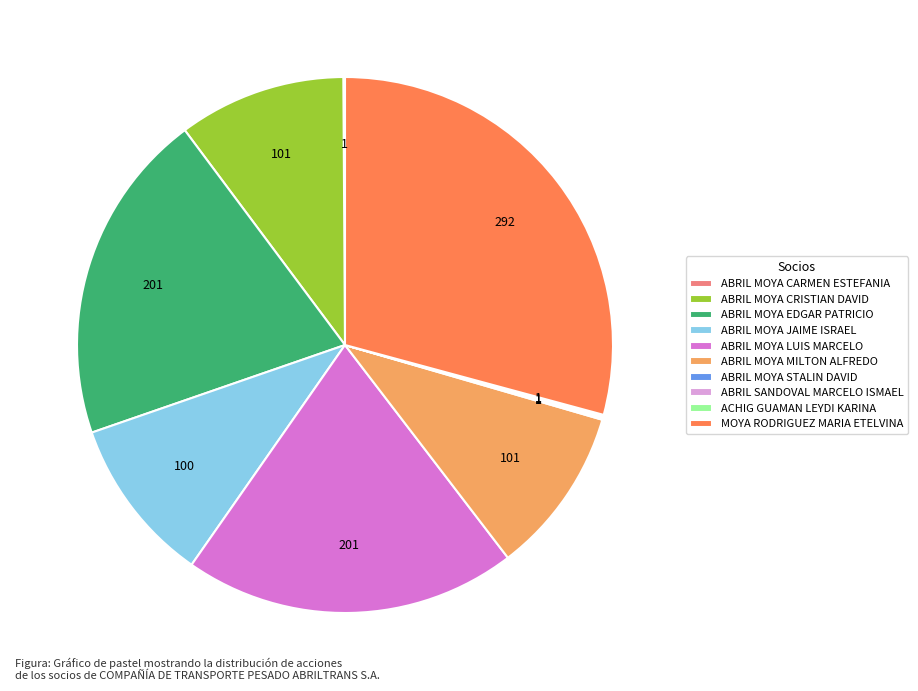

Which category has the biggest portion of the pie?

MOYA RODRIGUEZ MARIA ETELVINA